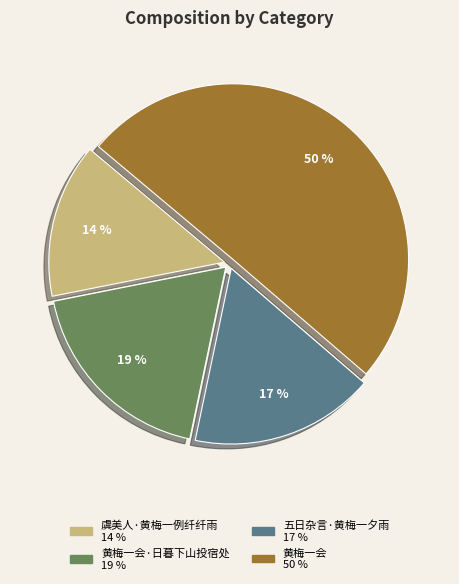

To the nearest percent, what is the average slice percentage?

25%